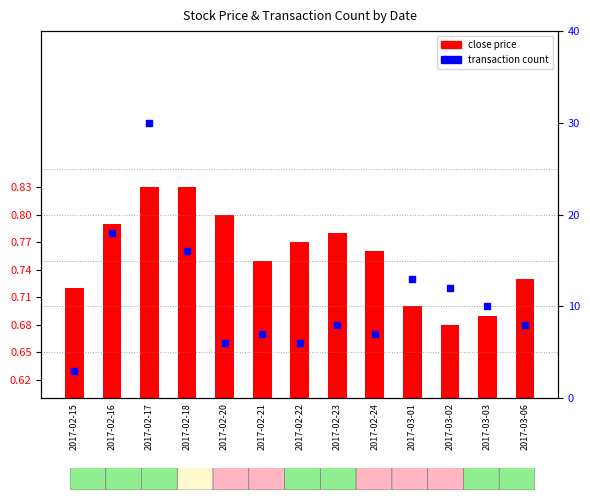

Which has a higher value, 2017-02-15 or 2017-02-21?

2017-02-21